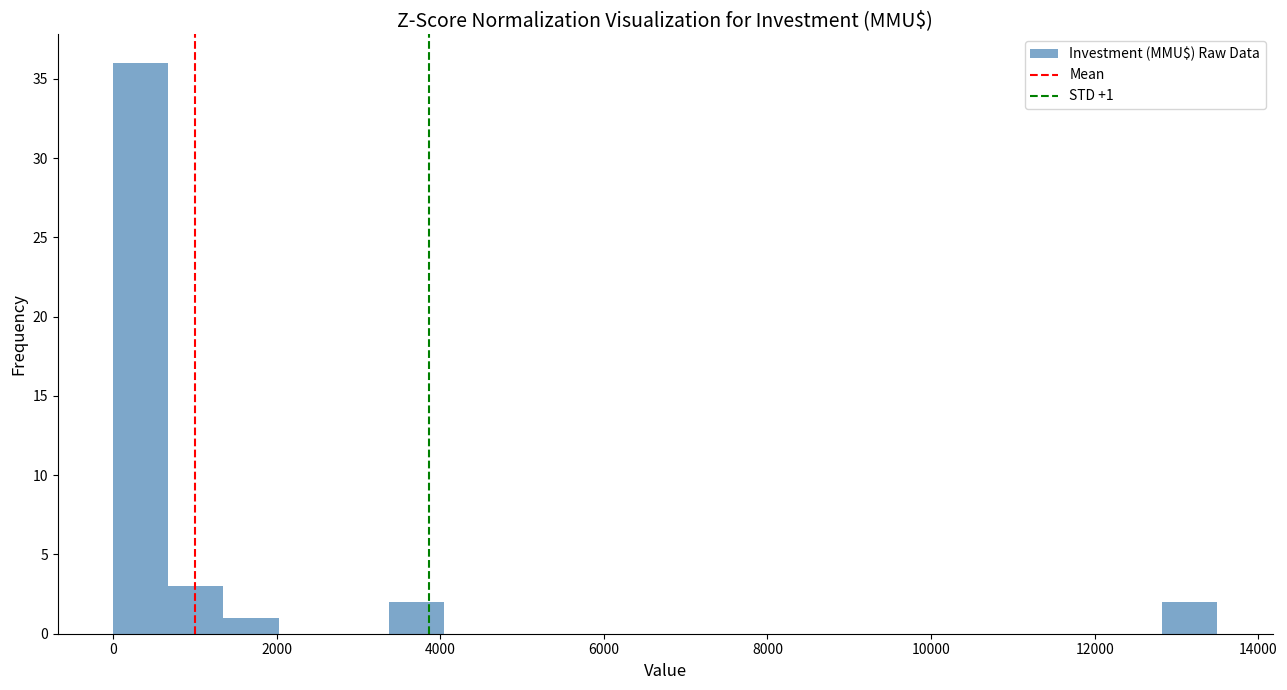

Read against the x-axis, roughly where is the centre of the tallest bar?

400